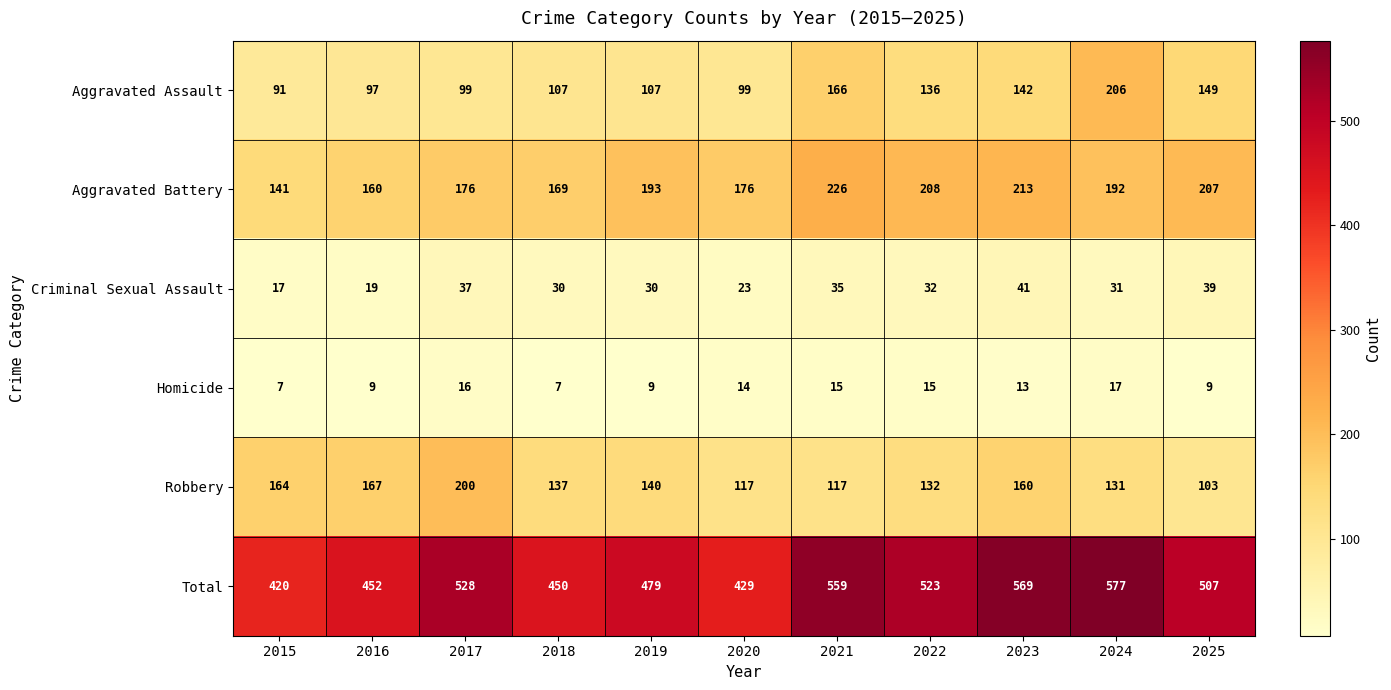

Which series has the largest total across all categories?

Total